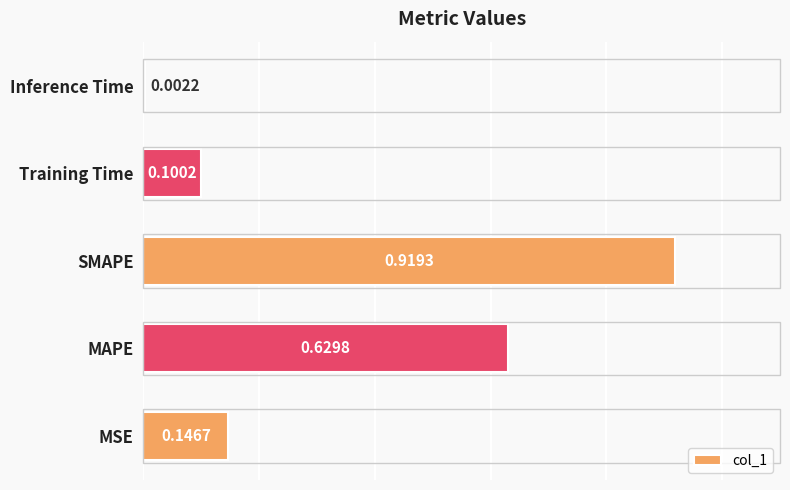

What is the change in value from MAPE to SMAPE?

+0.3